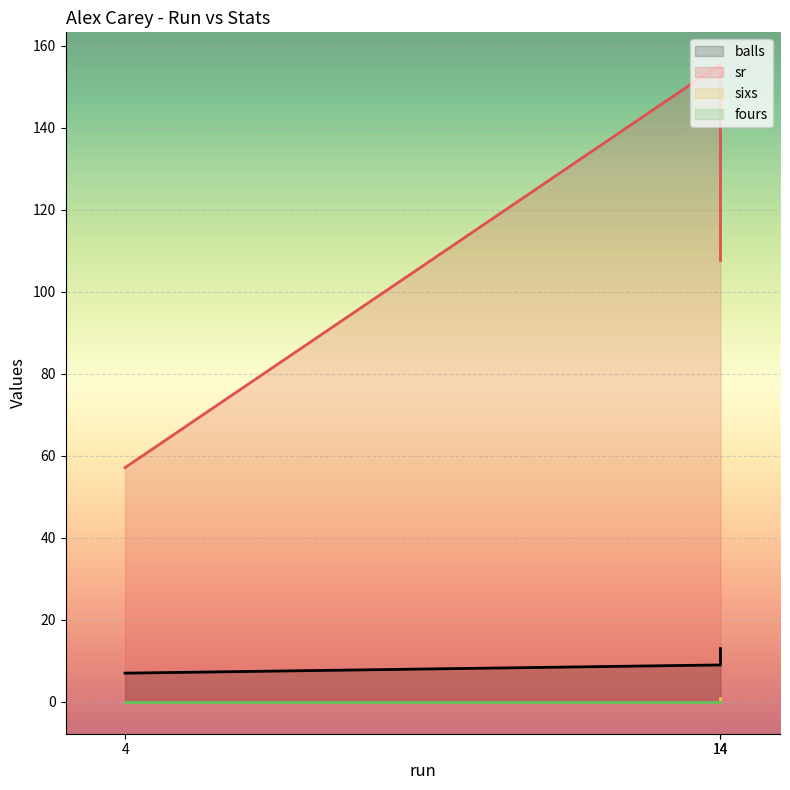

Which series has the widest spread of values?

sr